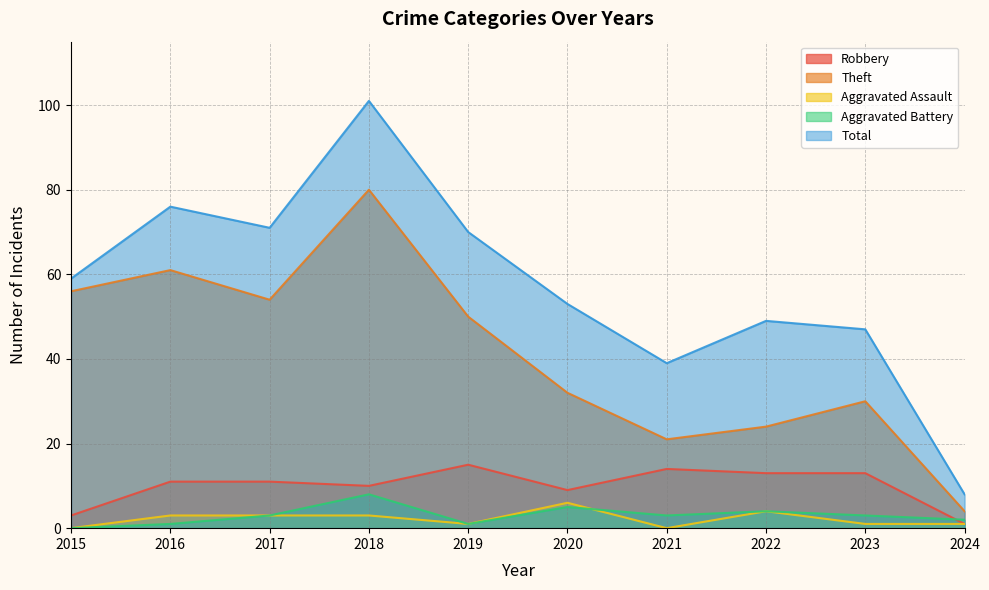

True or false: Robbery and Aggravated Assault cross at least once.

False